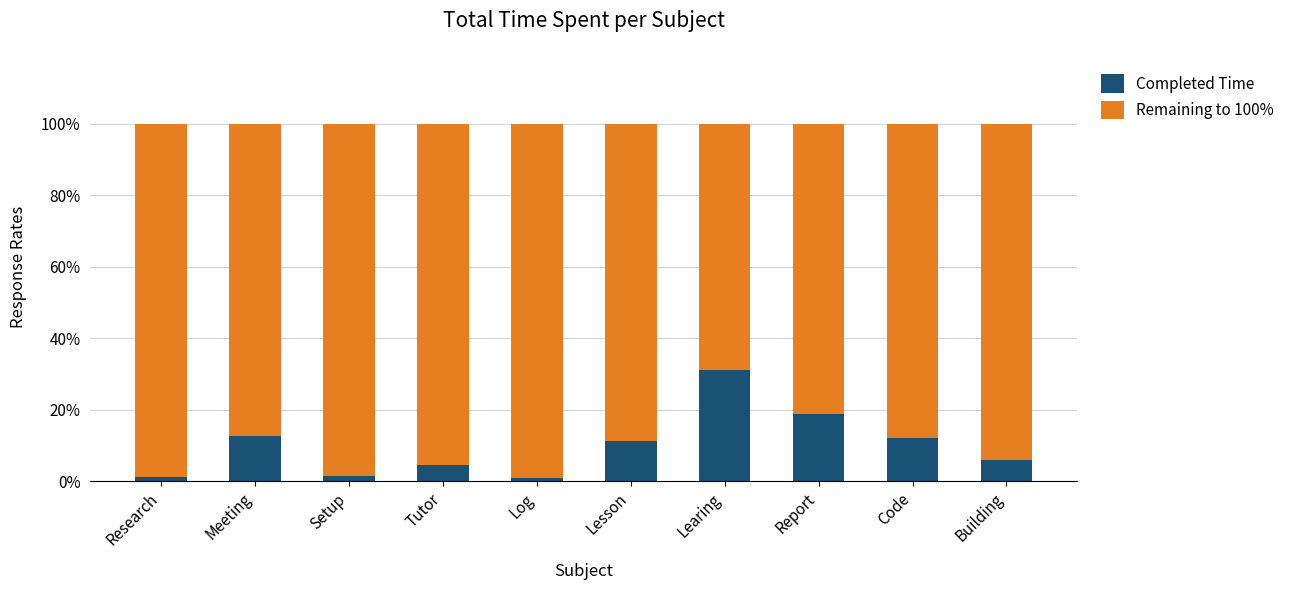

How many data points does each series have?

10